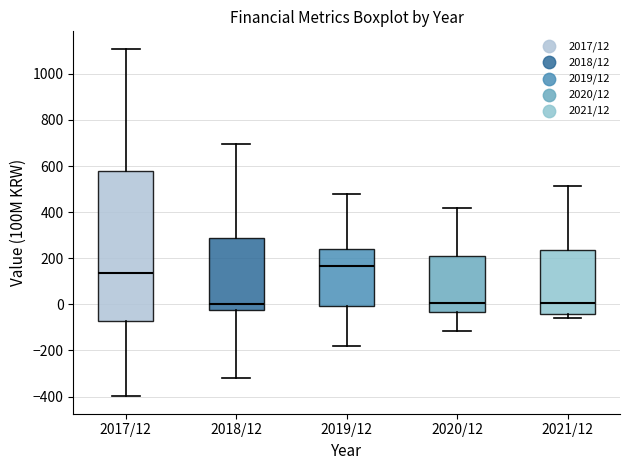

Which box has the highest median line?

2019/12